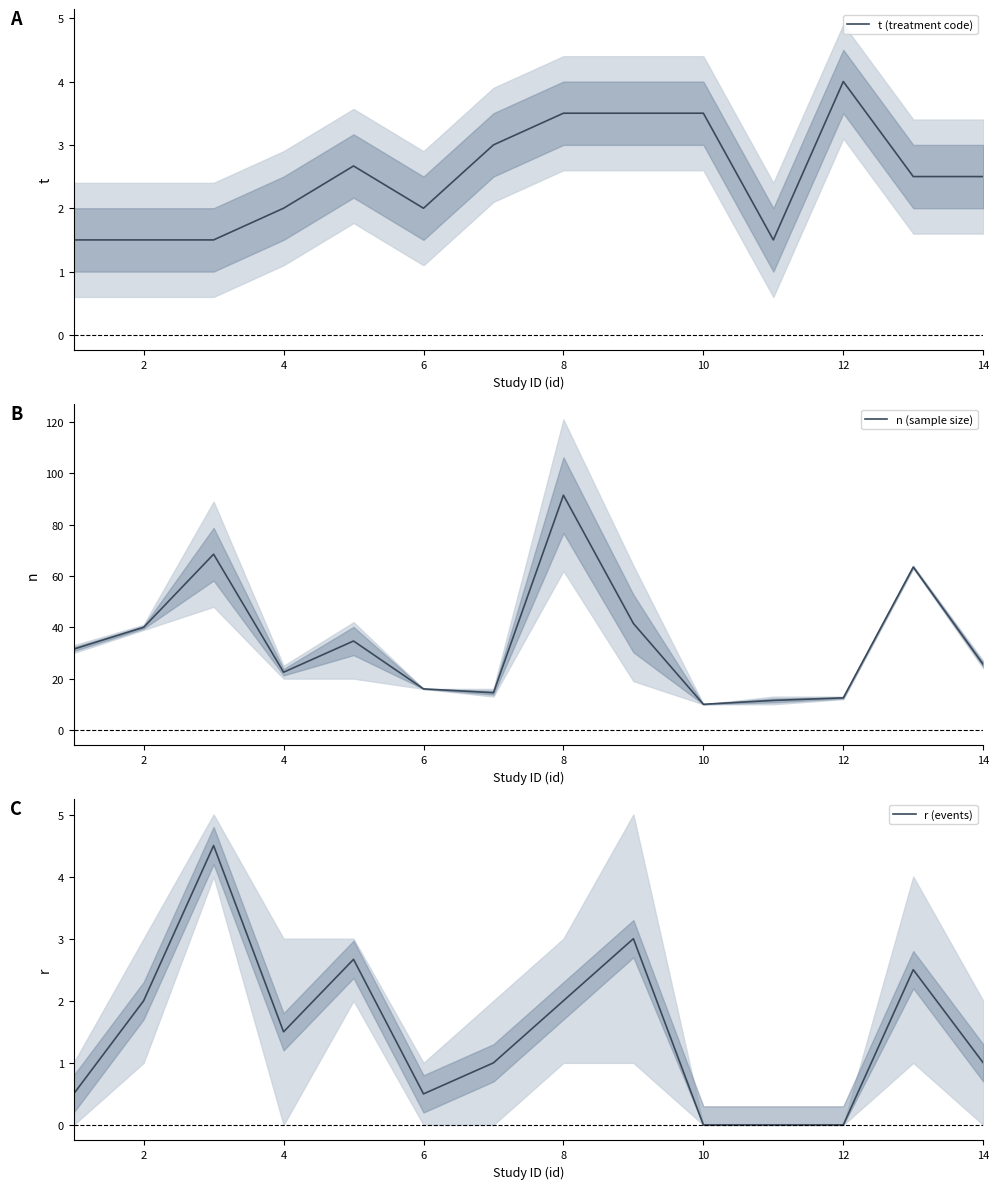

What is the difference between the maximum and minimum values in the t (treatment code) series?

2.5